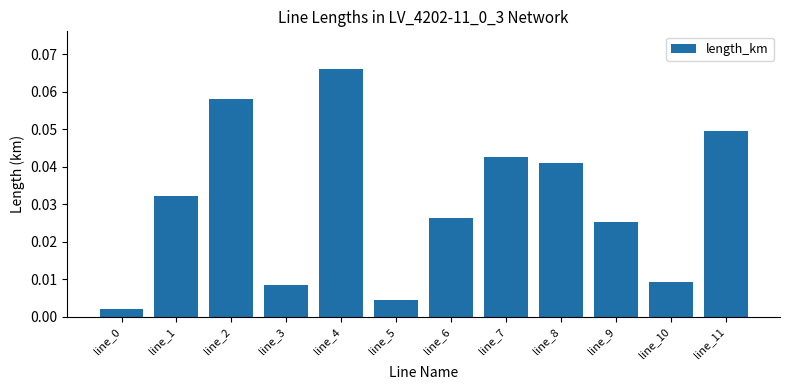

Which category has the highest value across all series?

line_4